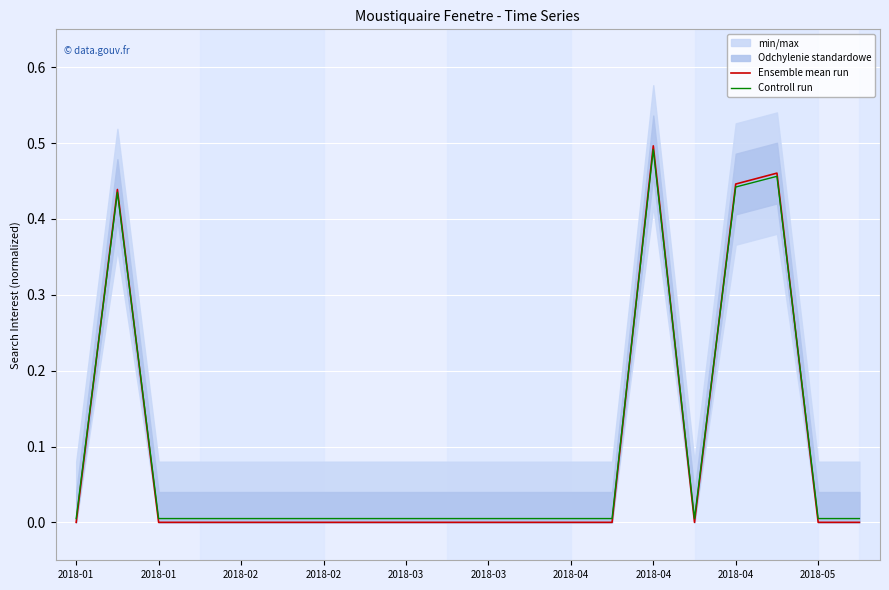

Where is the first local maximum for Ensemble mean run?

2018-01